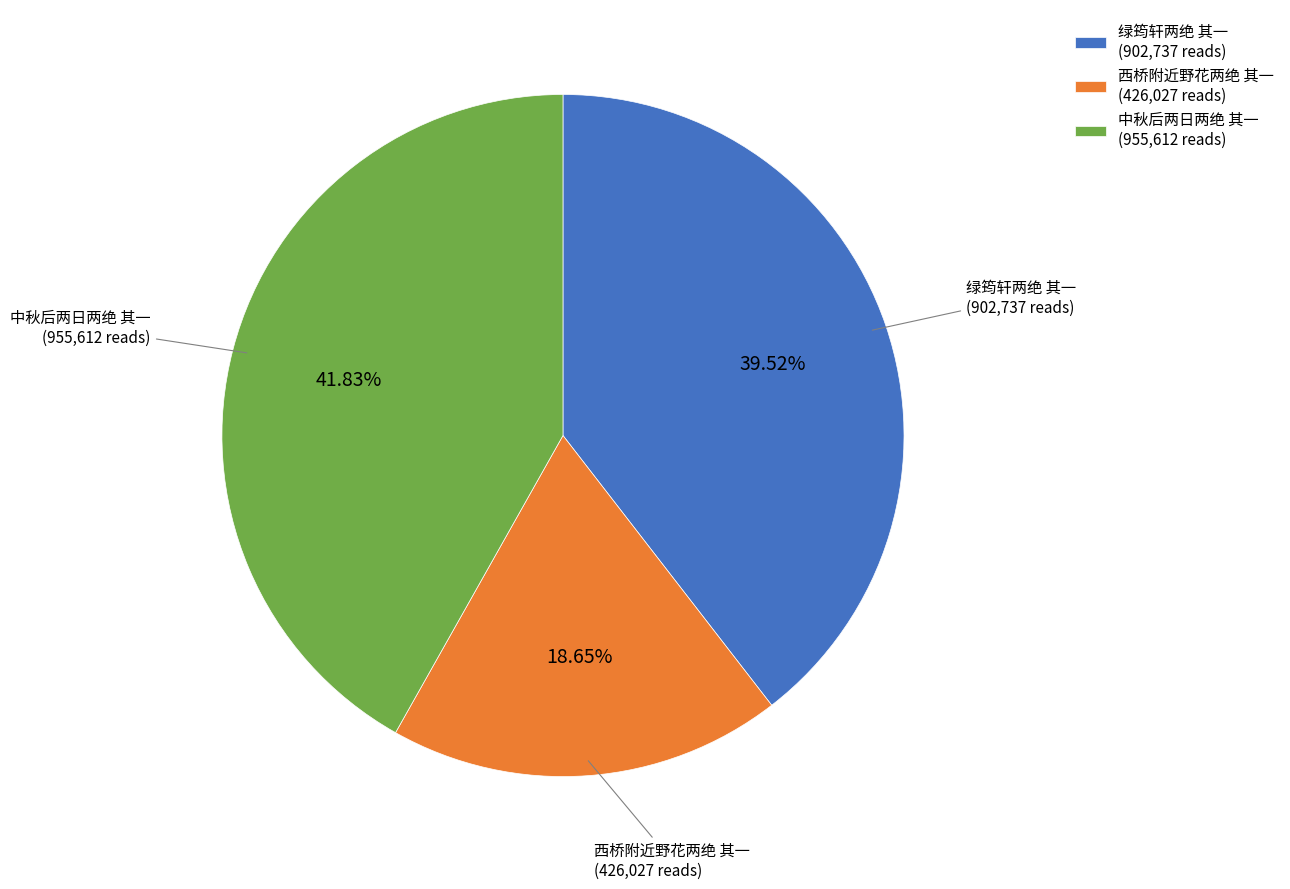

Which has a higher value, 西桥附近野花两绝 其一 (426,027 reads) or 中秋后两日两绝 其一 (955,612 reads)?

中秋后两日两绝 其一 (955,612 reads)